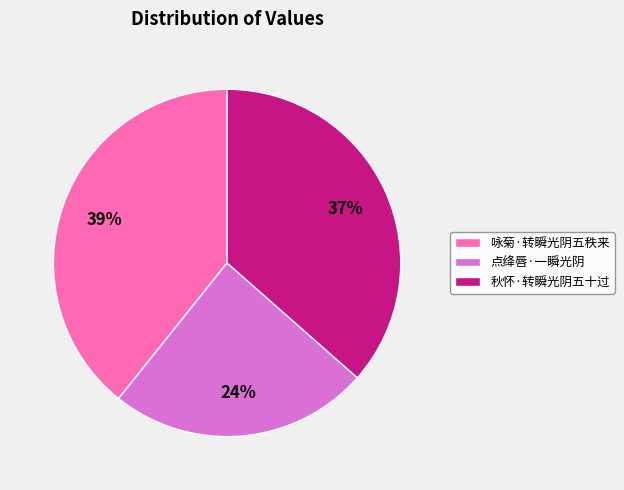

Approximately how many times larger is the value at 秋怀·转瞬光阴五十过 compared to 咏菊·转瞬光阴五秩来?

0.9